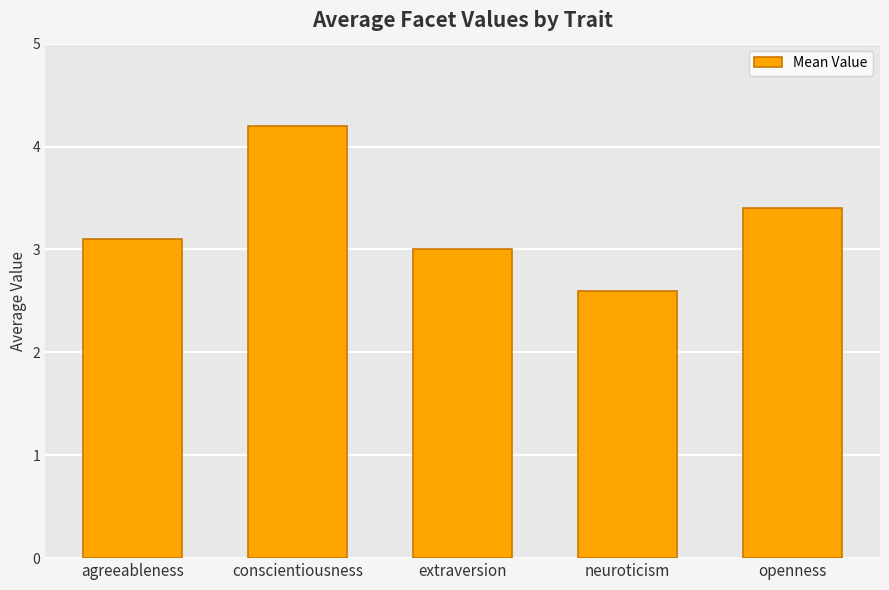

What is the average value?

3.3